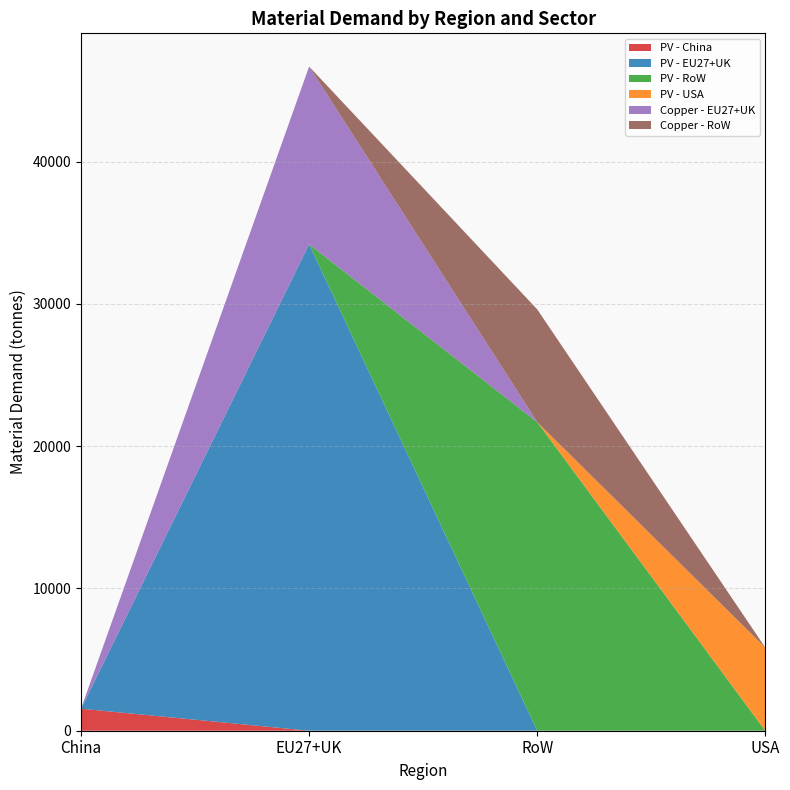

What is the total value across all series at China?

1549.1